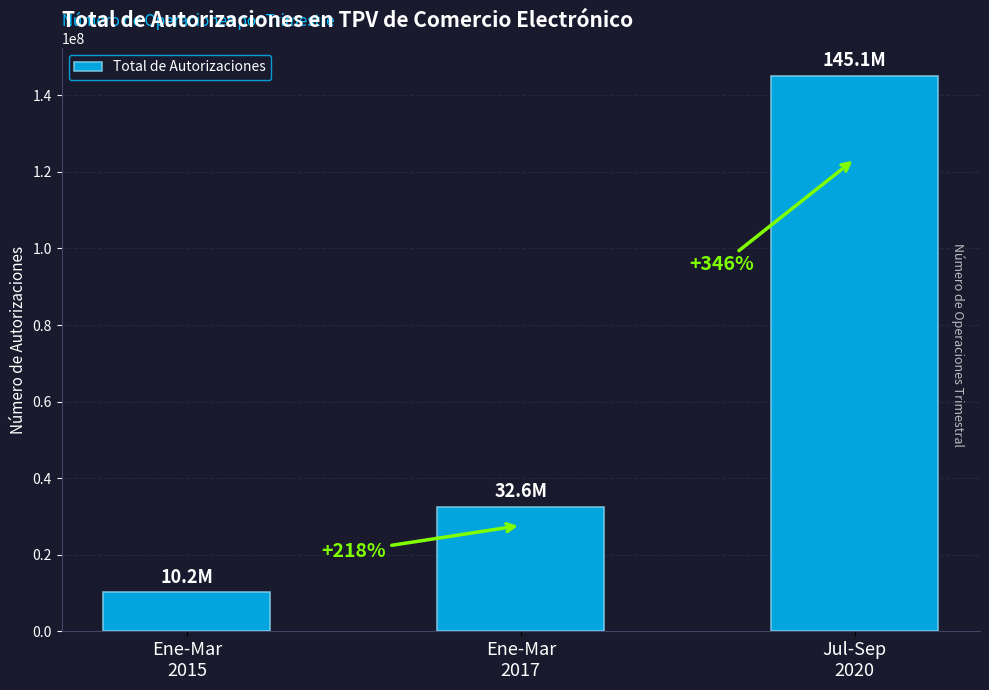

Reading left to right, transcribe all the data shown in this chart.

10231877	32562583	145094798